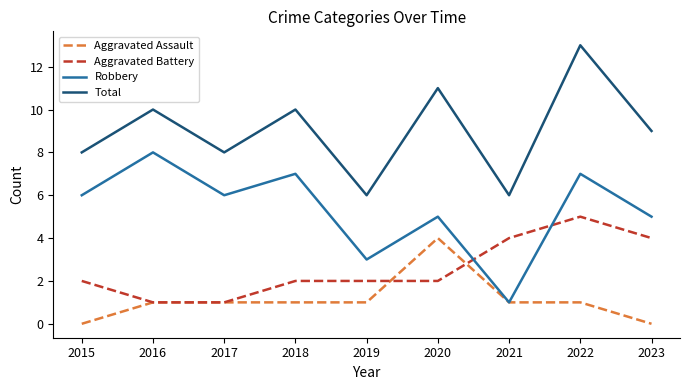

True or false: Robbery and Total intersect in this chart.

False